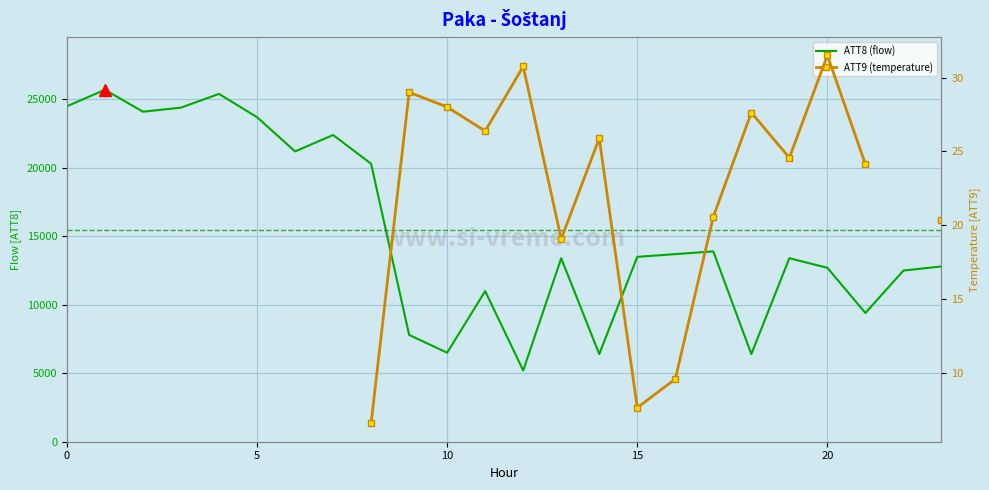

True or false: ATT9 (temperature) has more than 0 interior local peaks.

True